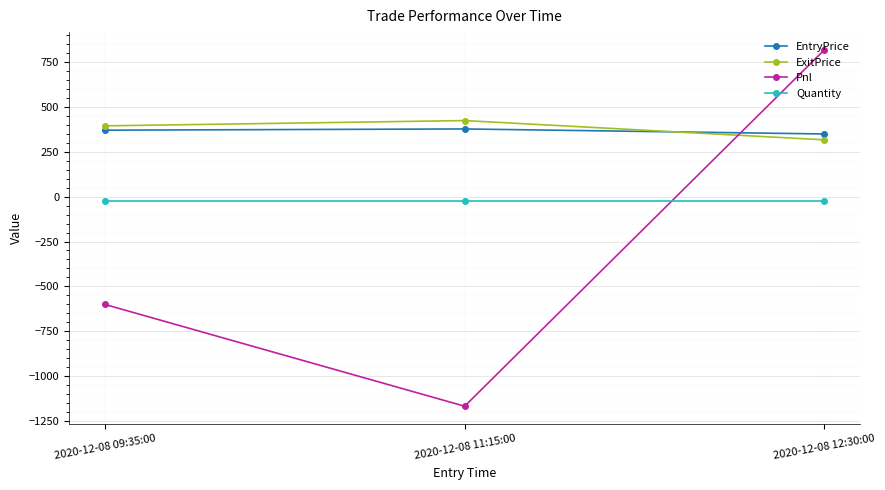

Read the ExitPrice value at 2020-12-08 11:15:00.

424.7